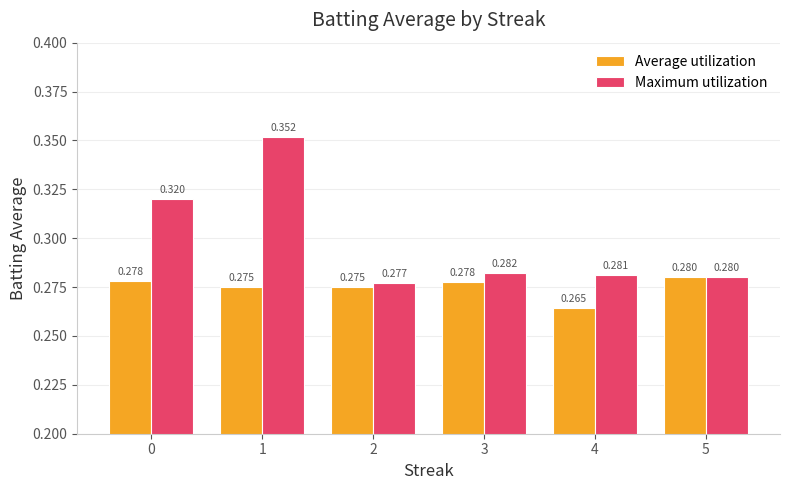

Which series has the largest range (max minus min)?

Maximum utilization